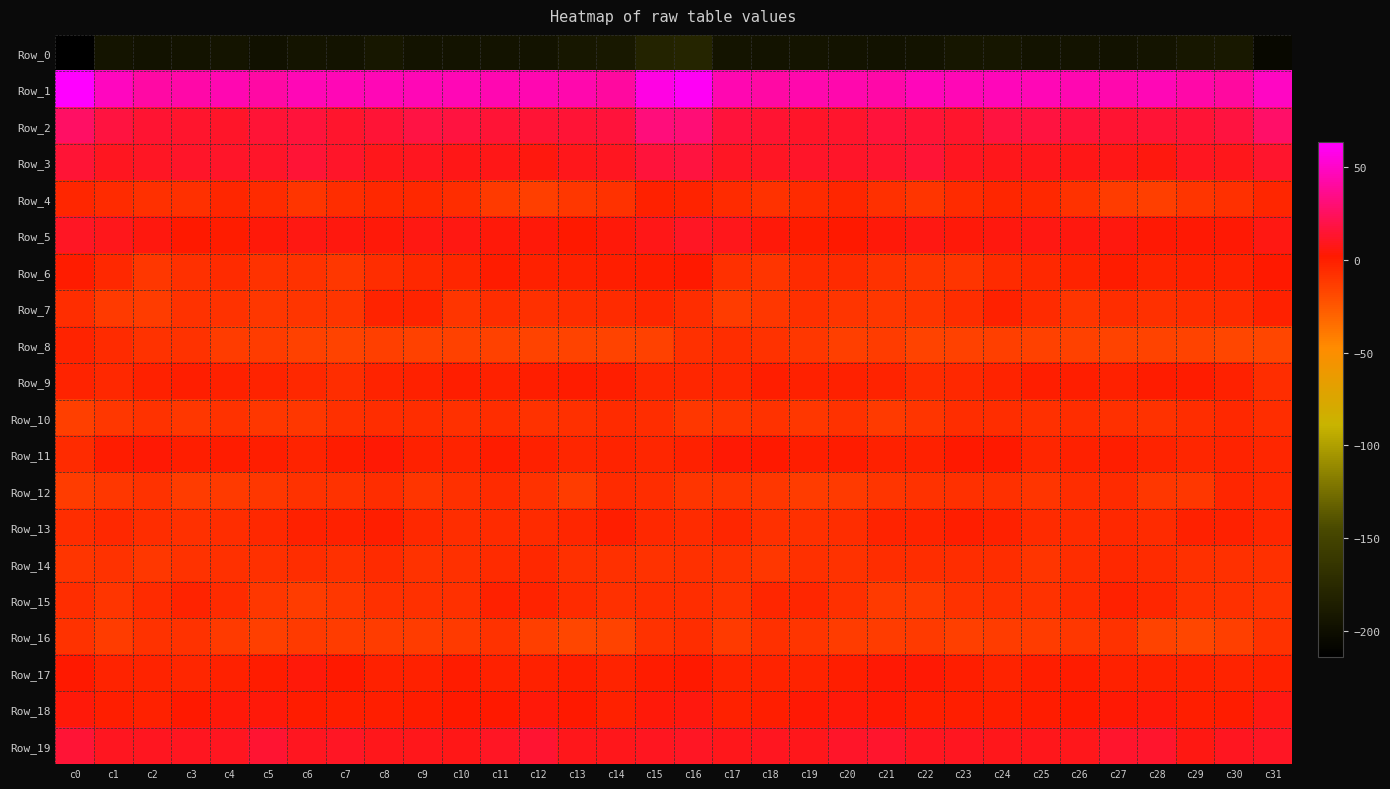

What is the total value across all series at c0?

-153.3